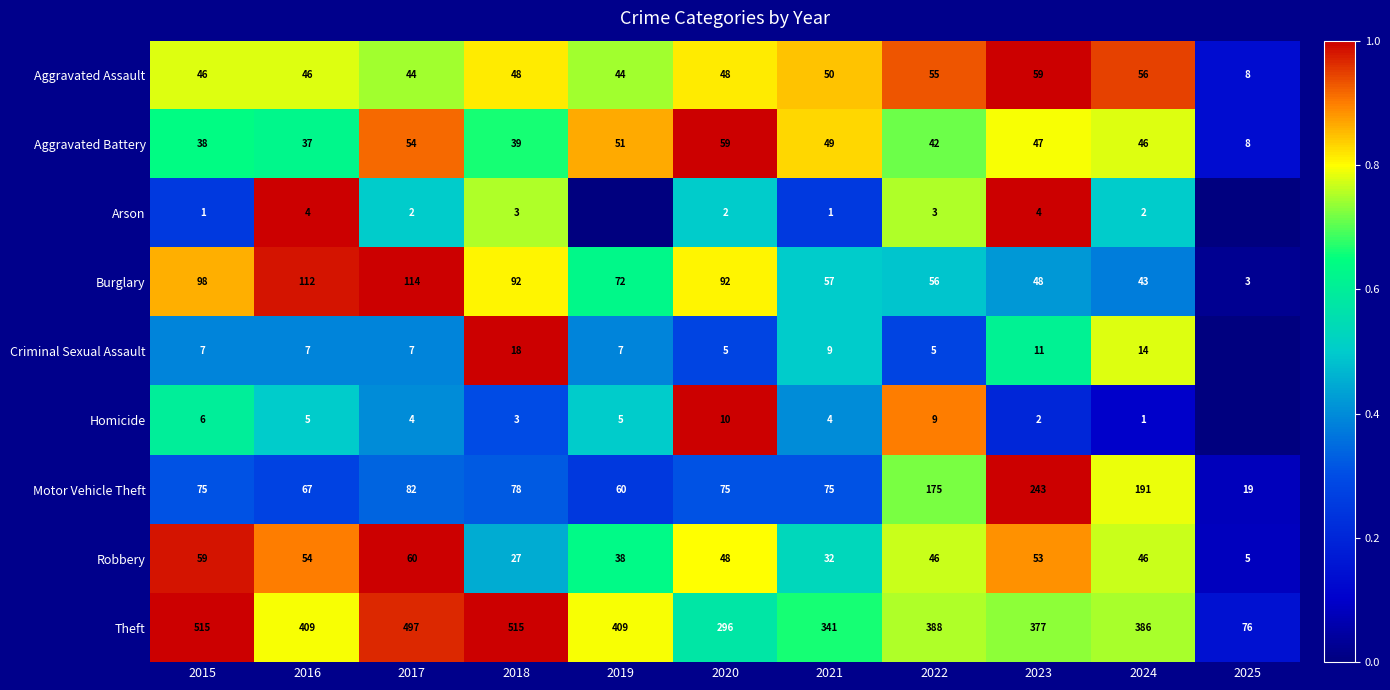

What is the total value across all series at 2023?

844